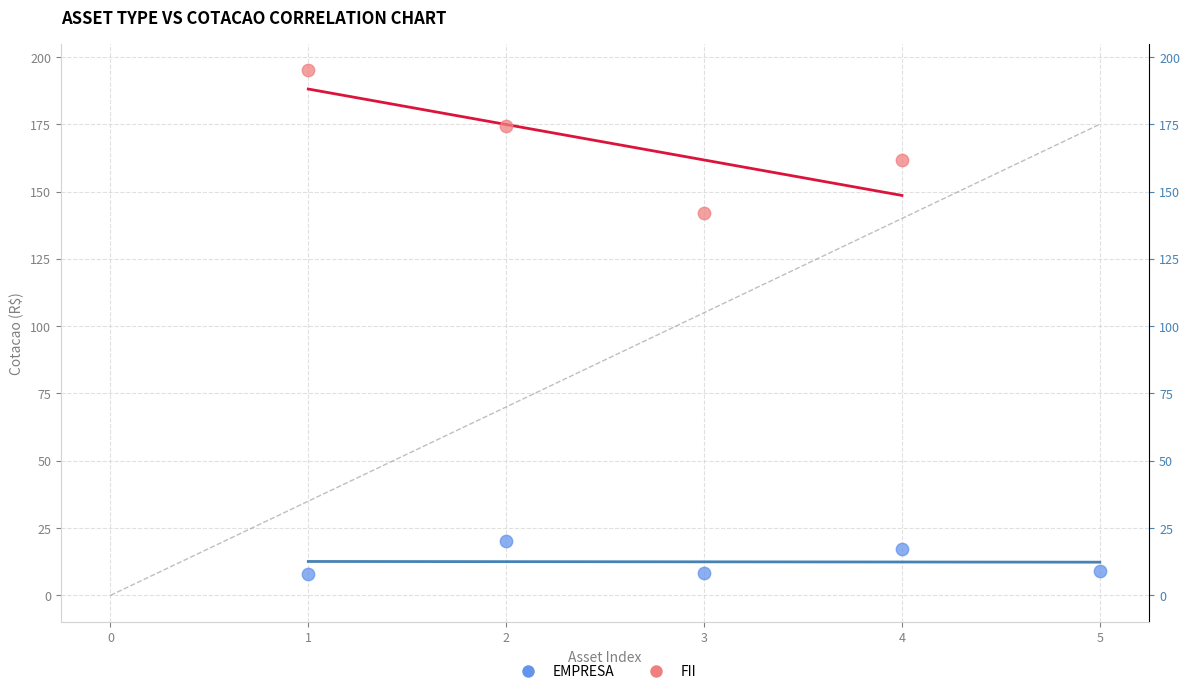

Which series reaches the minimum Y coordinate?

EMPRESA